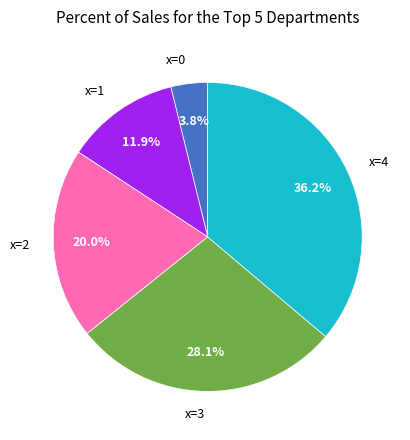

Is there a majority slice in this chart?

No